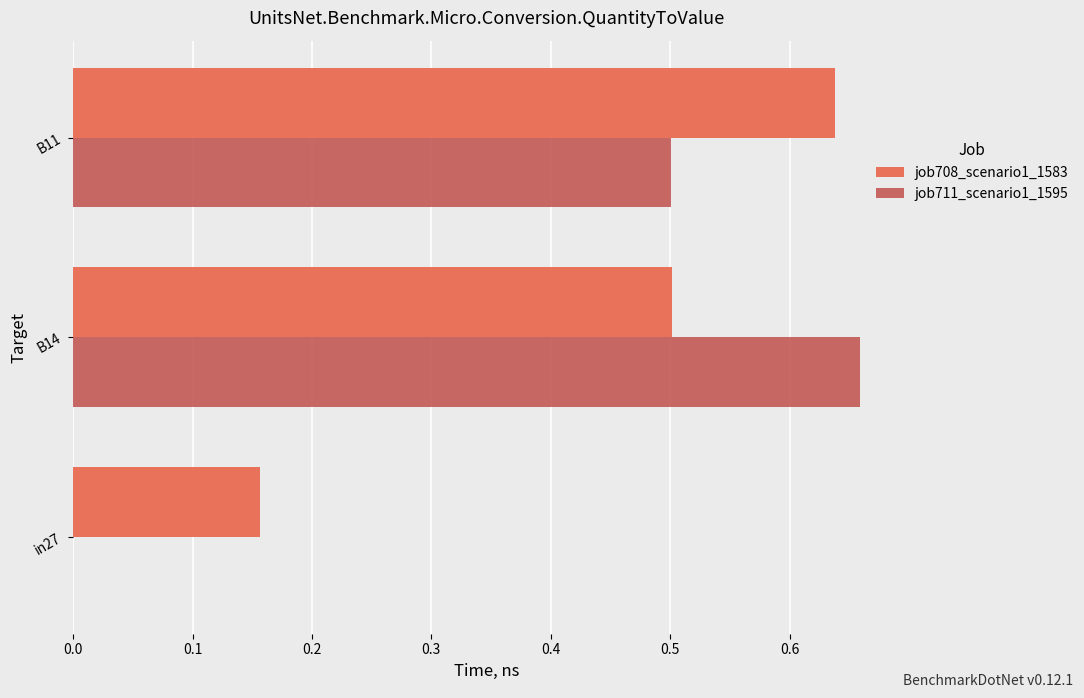

How many series are shown in this chart?

2